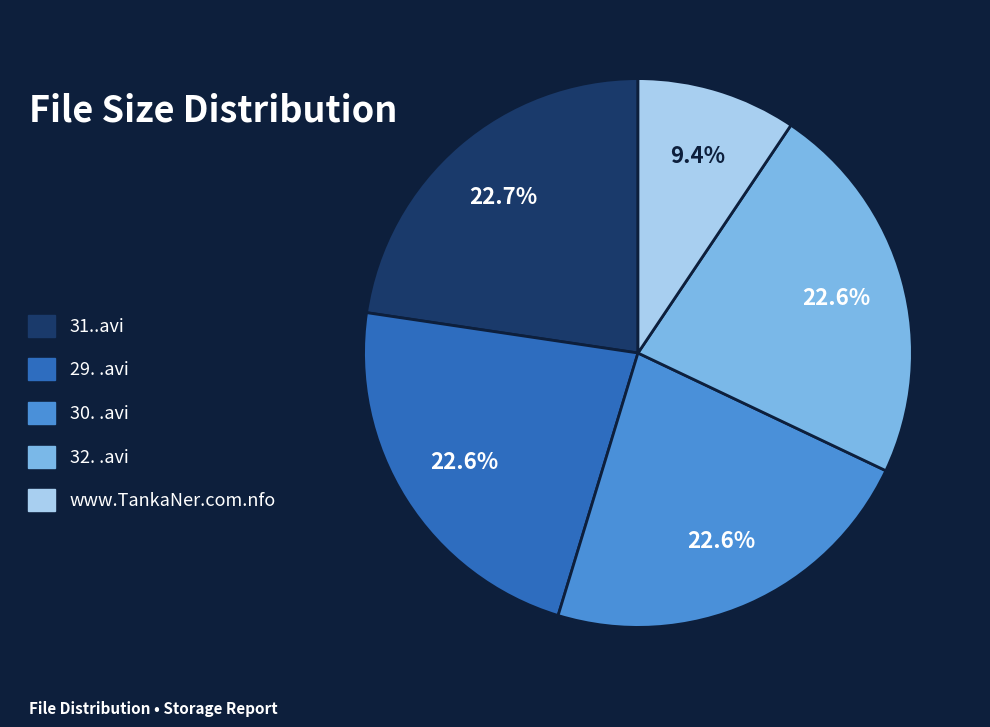

Count the number of slices in the pie.

5